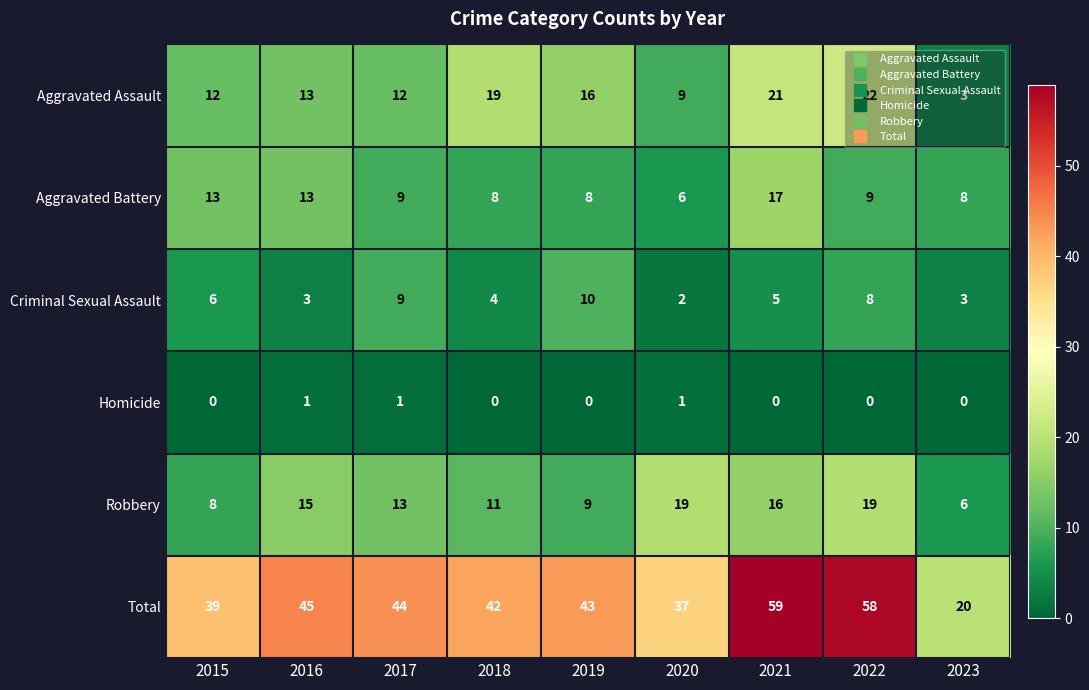

What is the total value across all series at 2018?

84